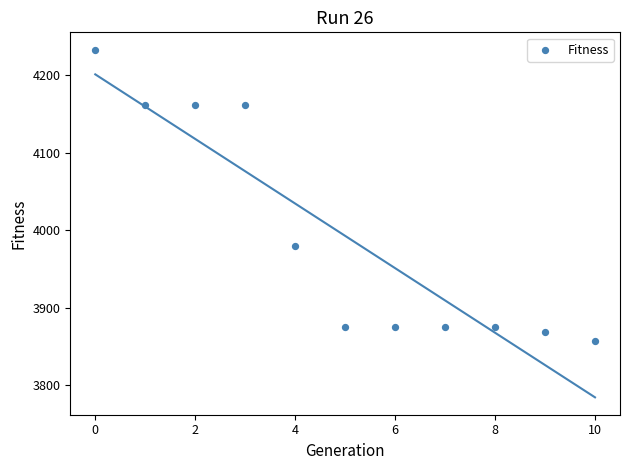

What is the average Y value?

3992.7